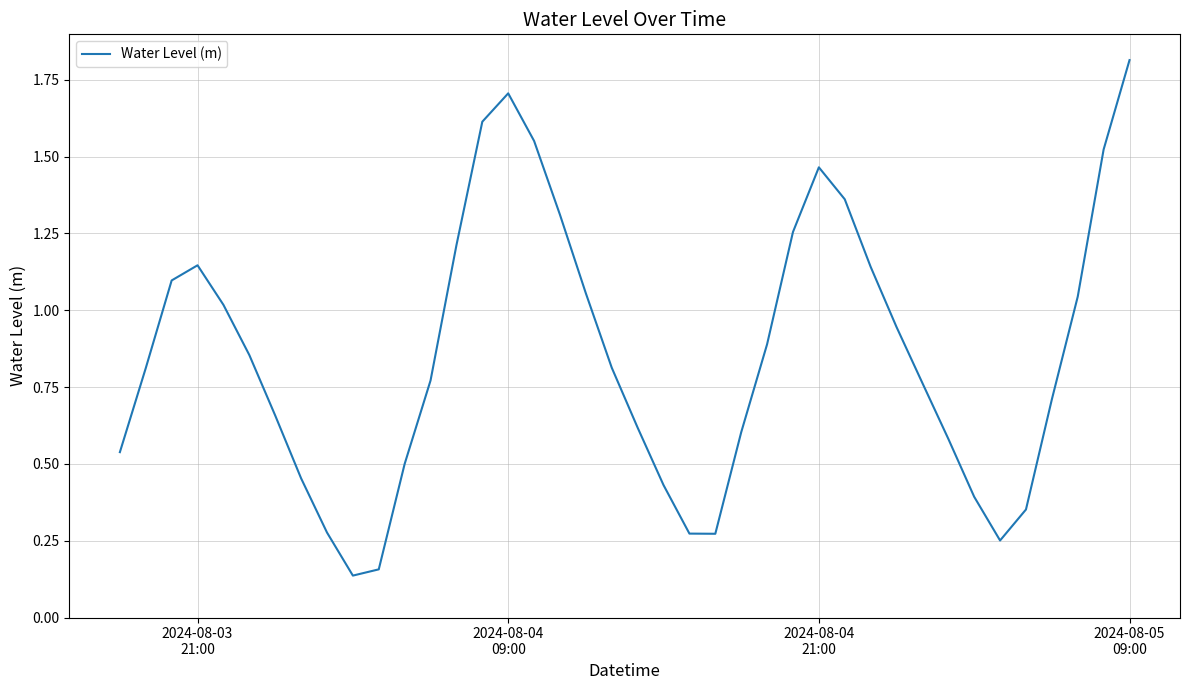

What is the greatest value displayed?

1.8